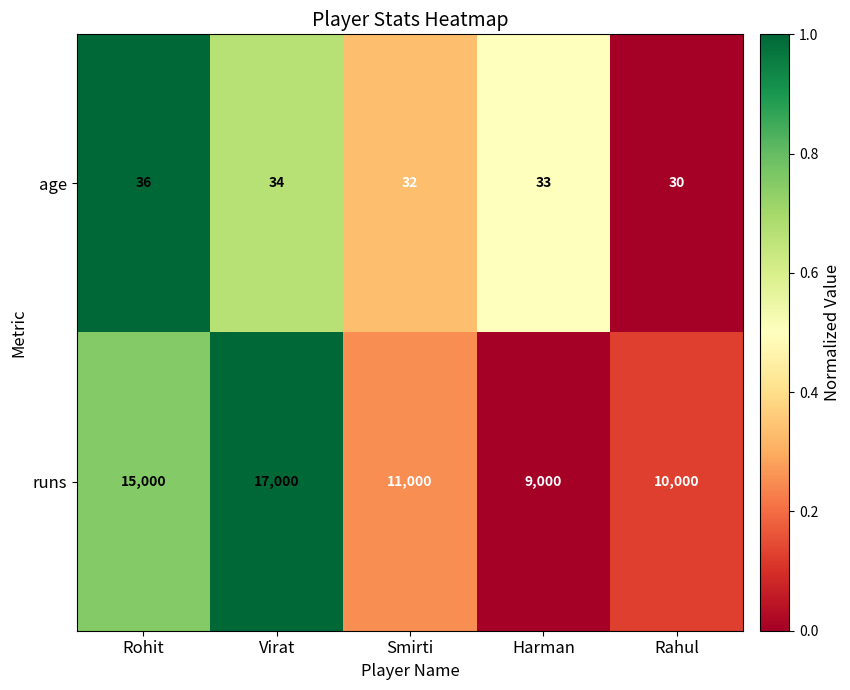

At Virat, list the series in order from largest to smallest.

runs, age